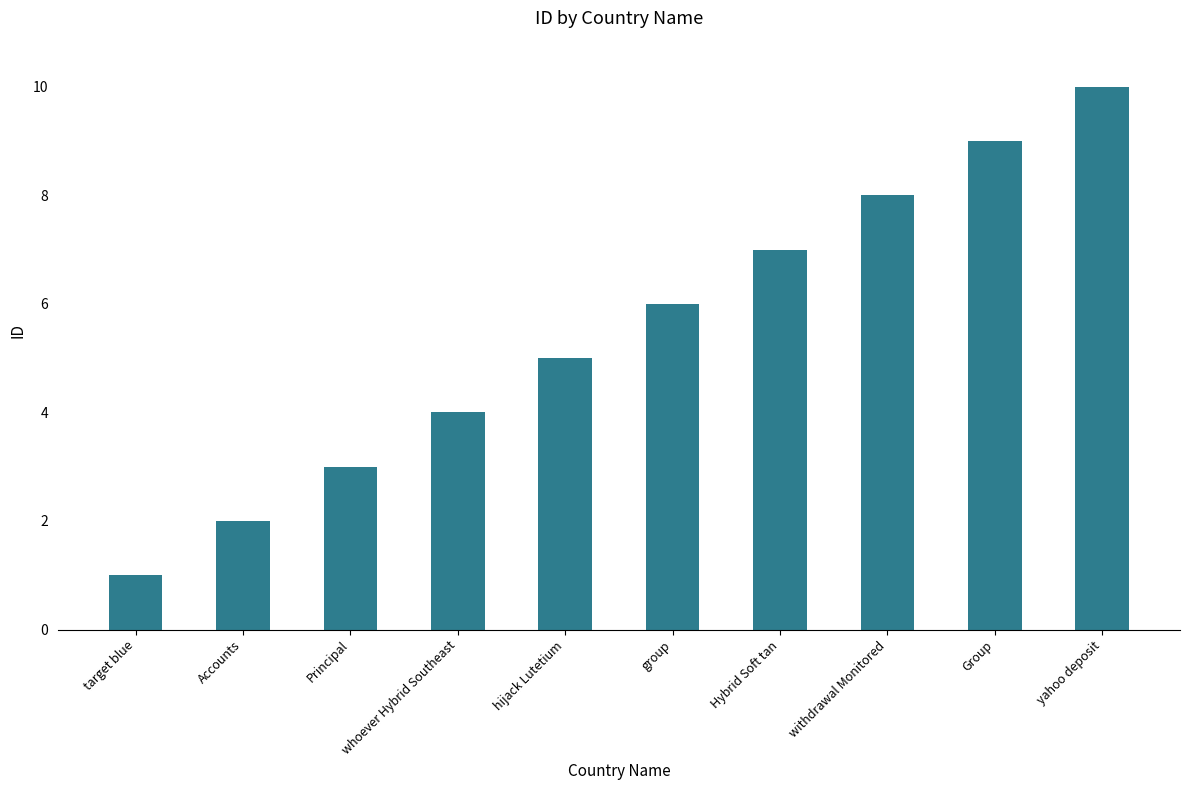

Count the number of data series in this chart.

1